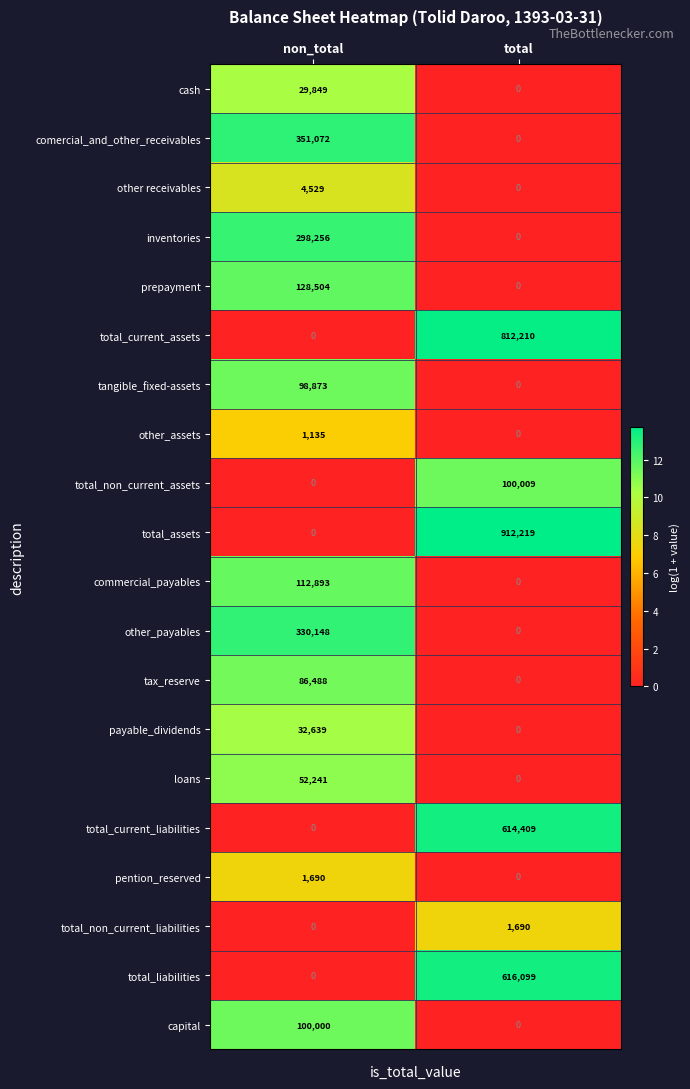

Rank the categories by total_current_liabilities value from highest to lowest.

total, non_total